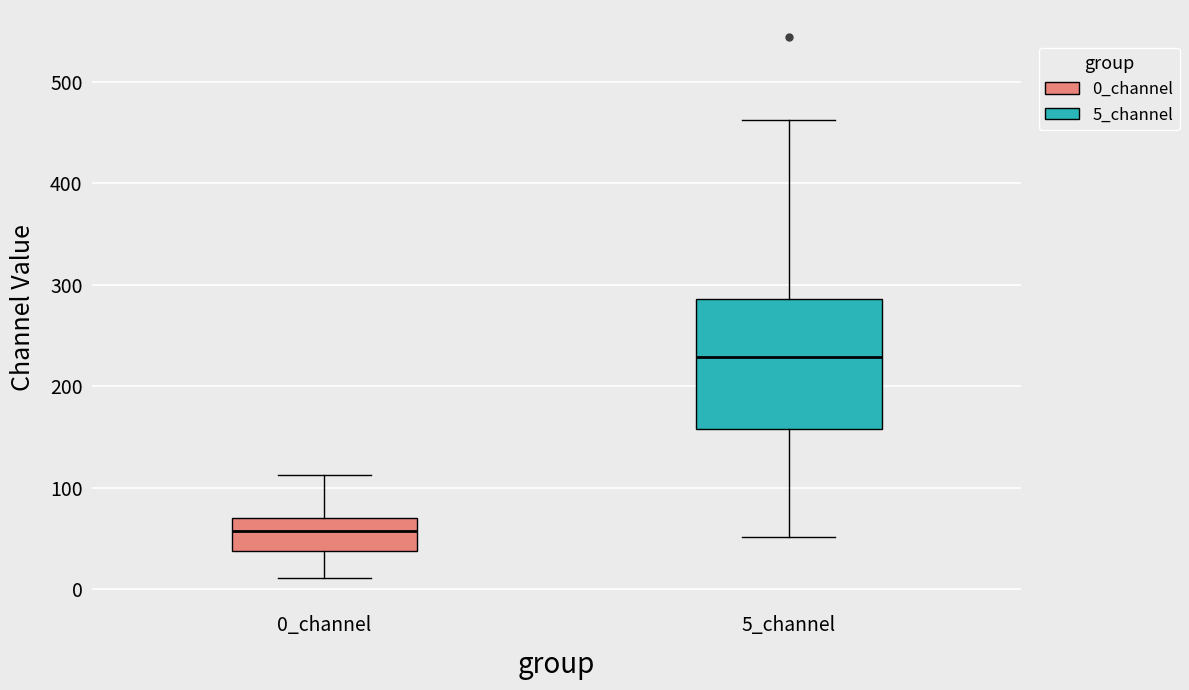

Which box's median line is the lowest?

0_channel